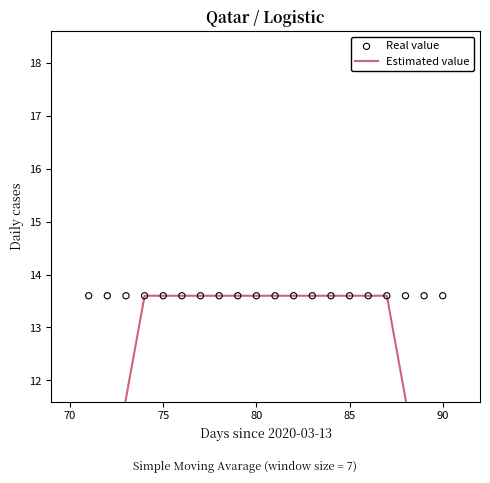

Which series contains the lowest Y value?

Estimated value